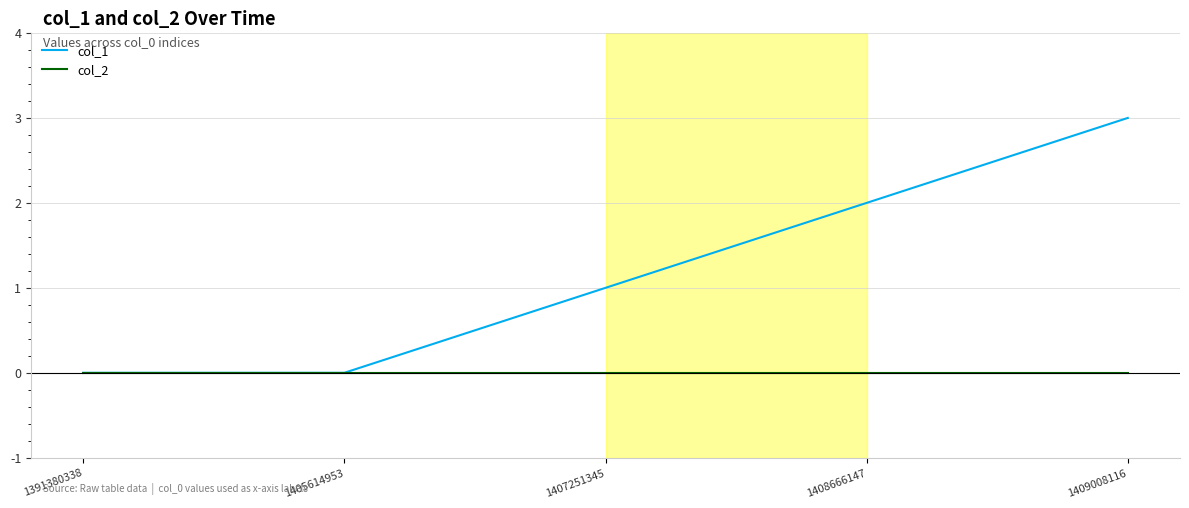

Which series has the largest total across all categories?

col_1